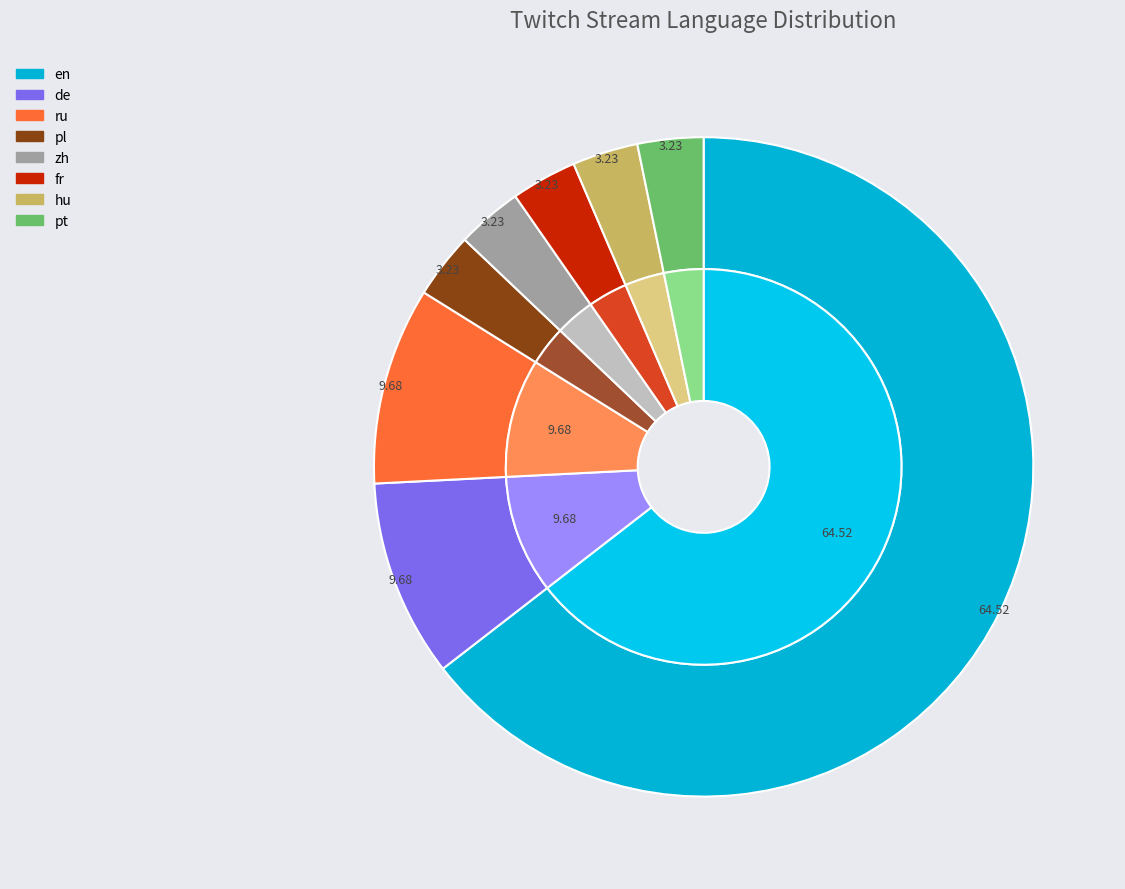

What is the largest slice in the pie chart?

en